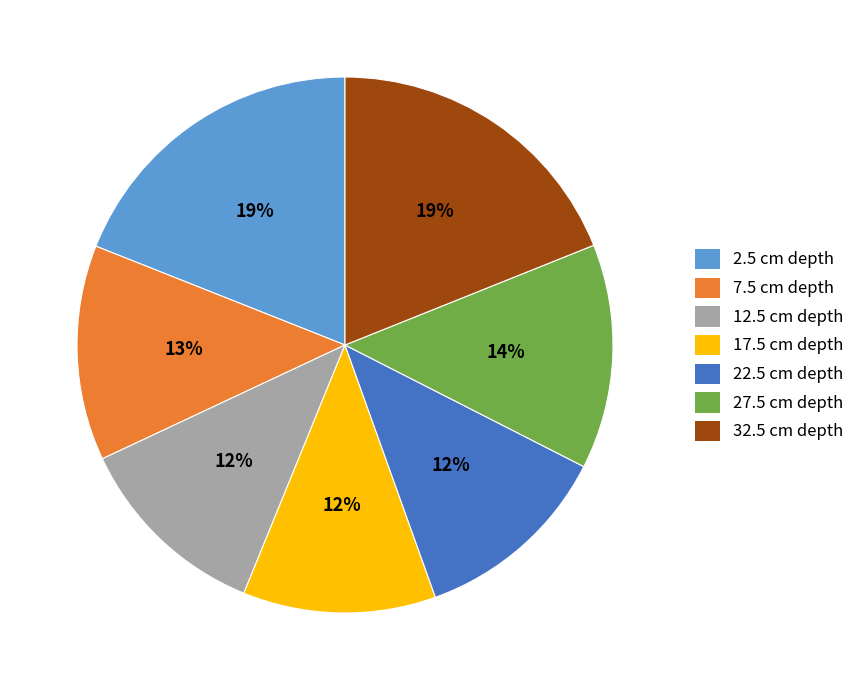

To the nearest percent, what is the difference between the largest and smallest slice percentages?

7%